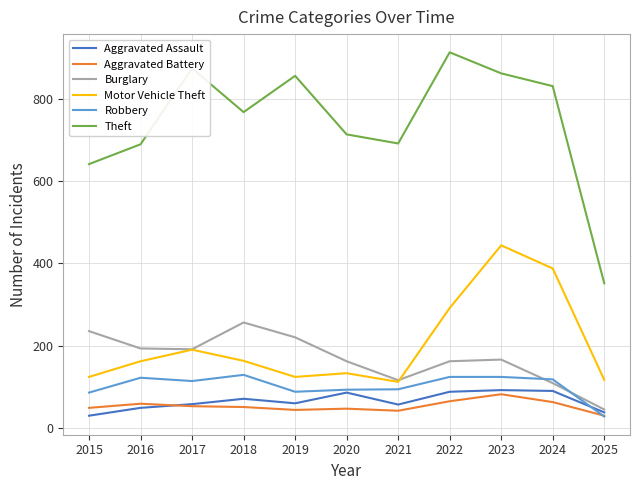

Is the value of Theft at 2024 greater than the value of Robbery at 2023?

Yes